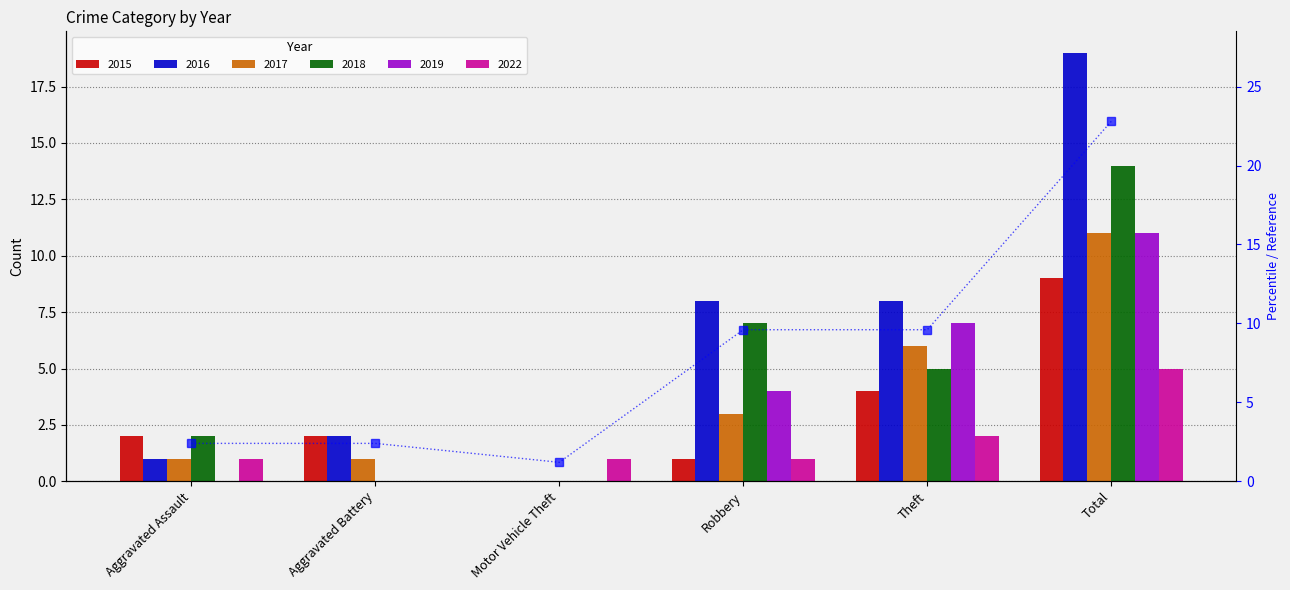

Reading left to right, what are all the values shown in this chart?

2.4	2.4	1.2	9.6	9.6	22.8